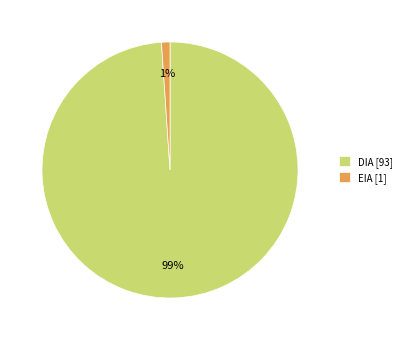

Which has a higher value, DIA [93] or EIA [1]?

DIA [93]